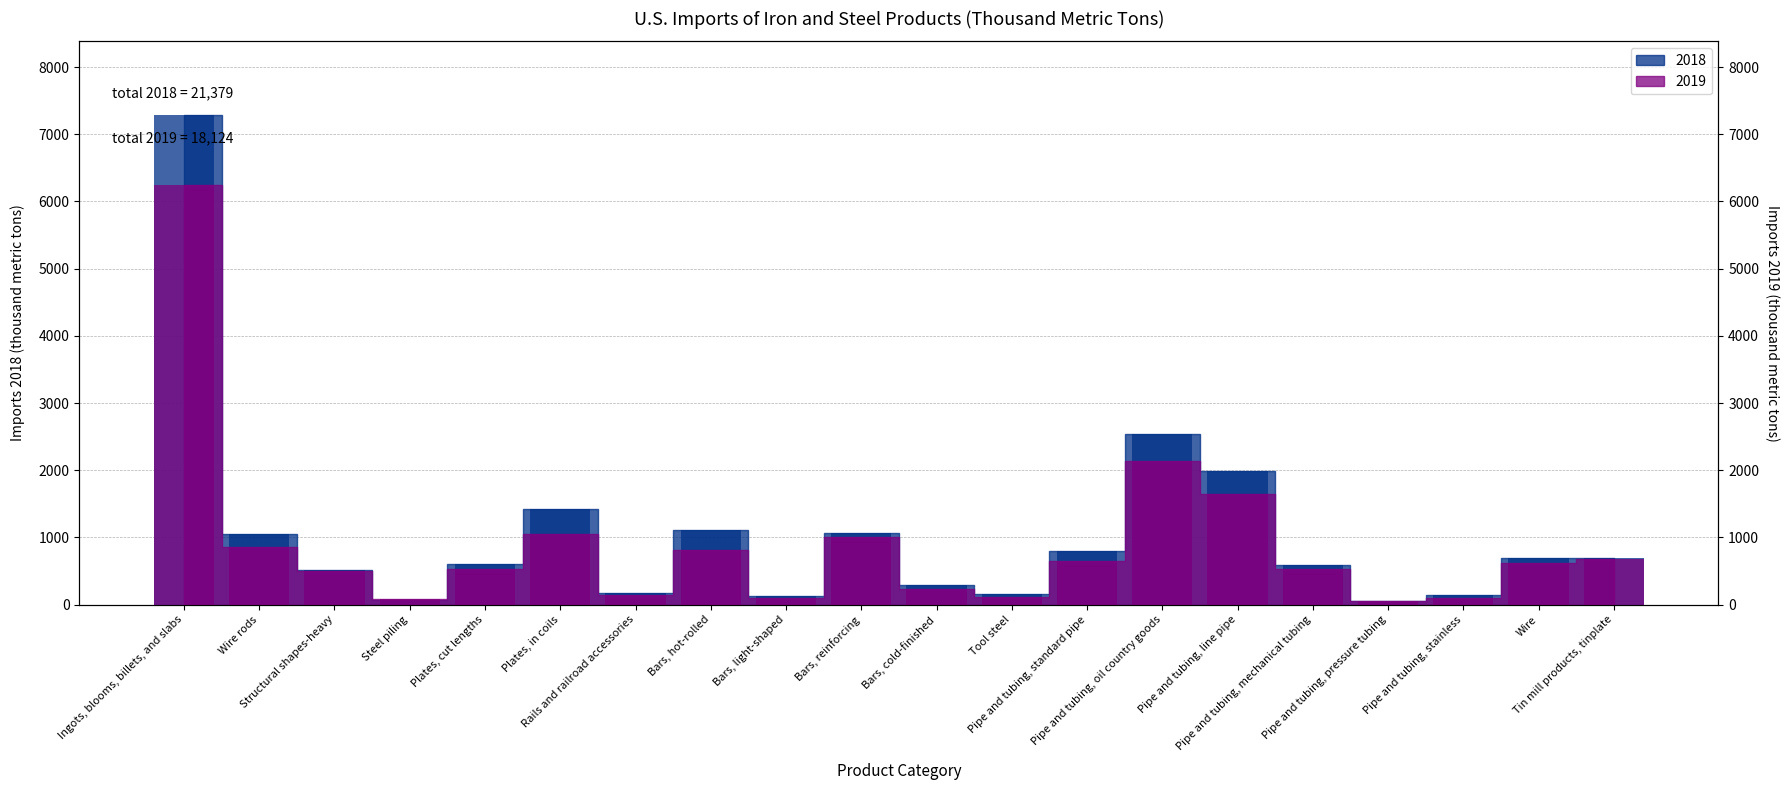

What is the difference between the maximum and minimum values in the 2019 series?

6196